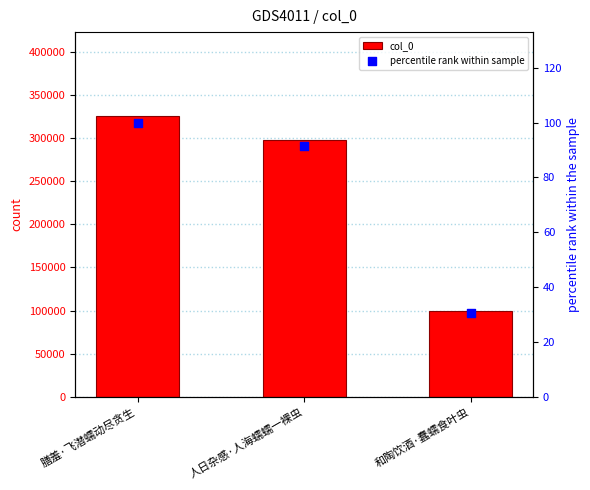

What are all the series names shown in the legend?

col_0, percentile rank within sample